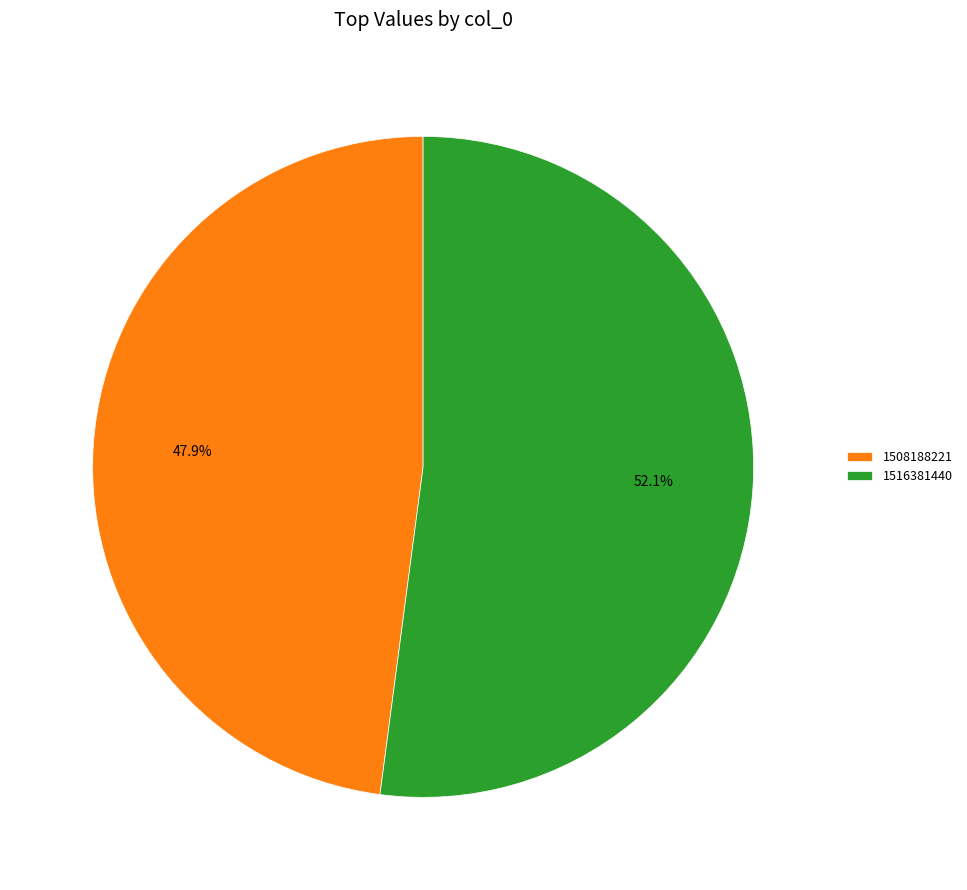

How many segments does this pie chart have?

2